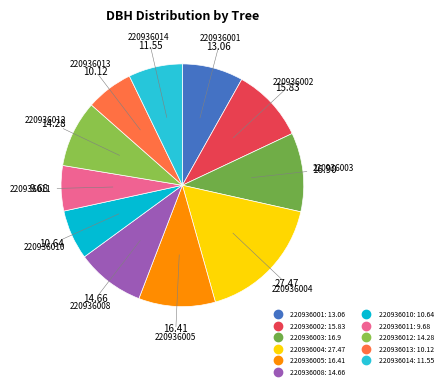

What is the ratio of the value at 220936014 to the value at 220936011?

1.2